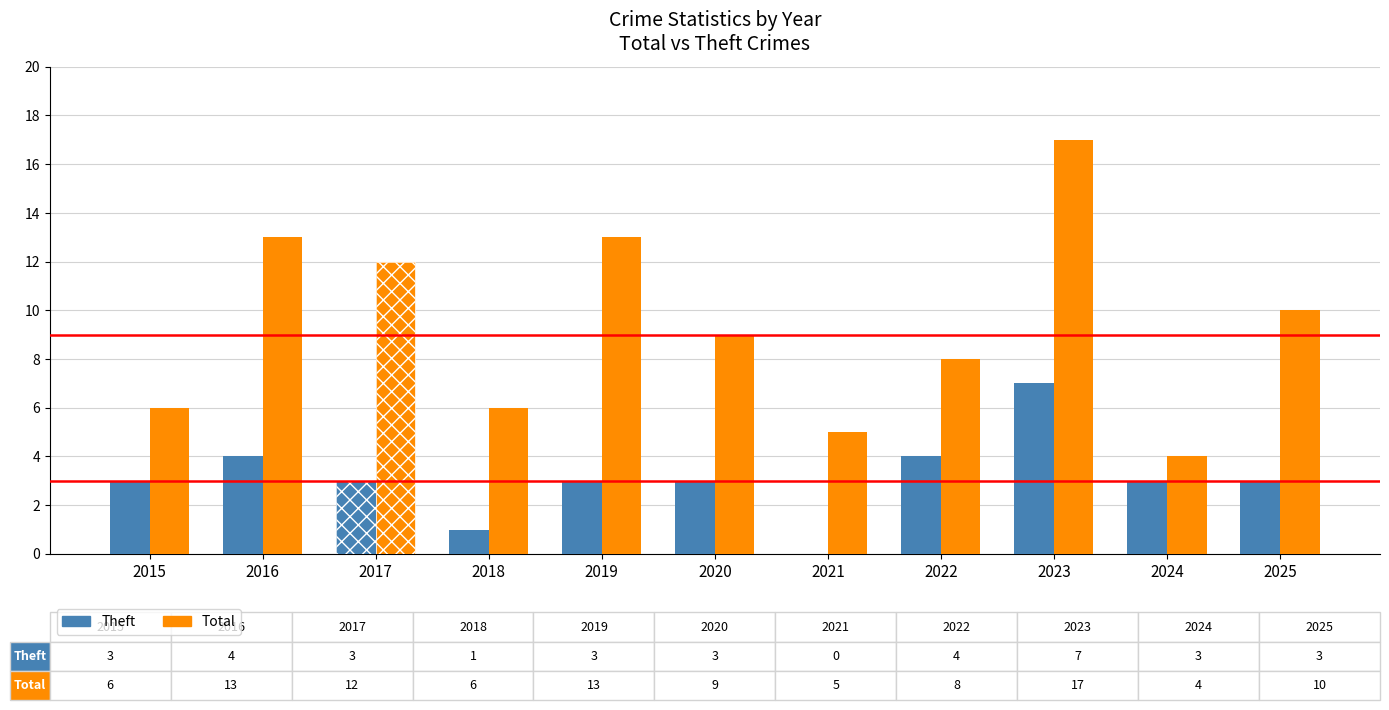

Reading right to left, list all the values displayed in this chart.

Theft: 2025=3	2024=3	2023=7	2022=4	2021=0	2020=3	2019=3	2018=1	2017=3	2016=4	2015=3
Total: 2025=10	2024=4	2023=17	2022=8	2021=5	2020=9	2019=13	2018=6	2017=12	2016=13	2015=6